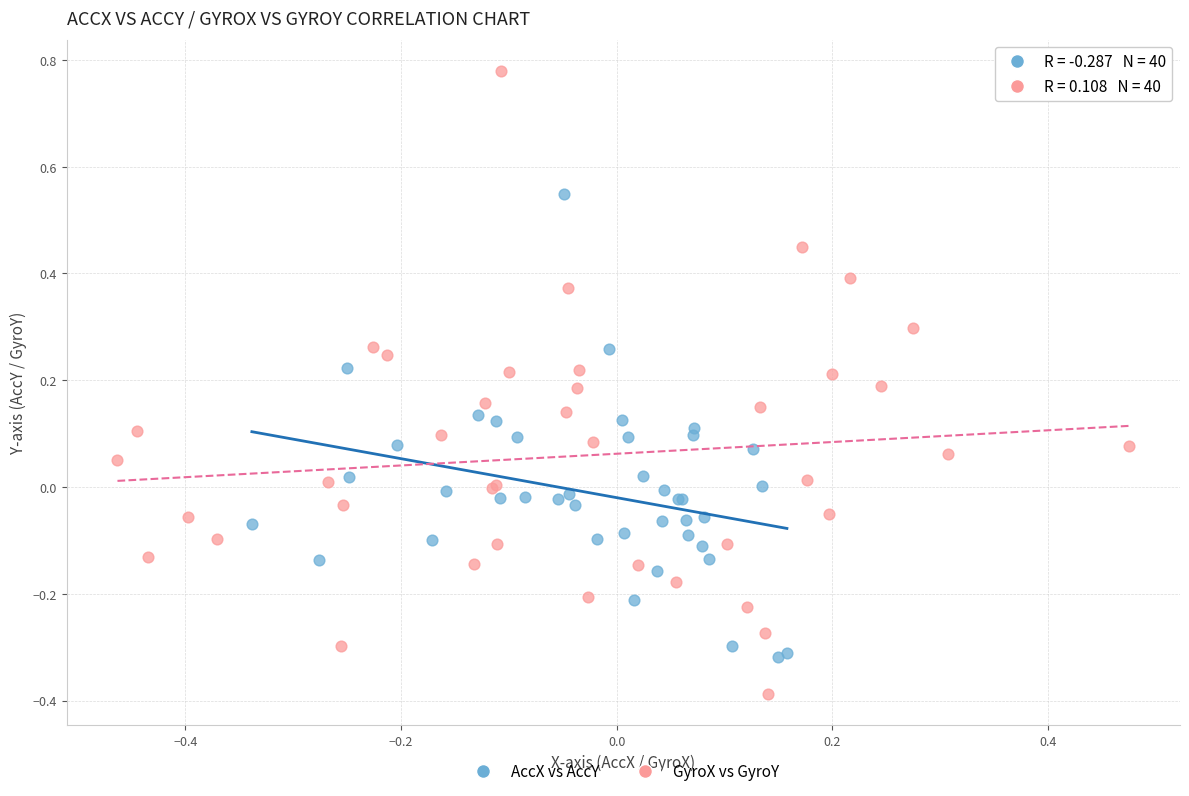

Which series has the largest Y range (max minus min)?

GyroX vs GyroY